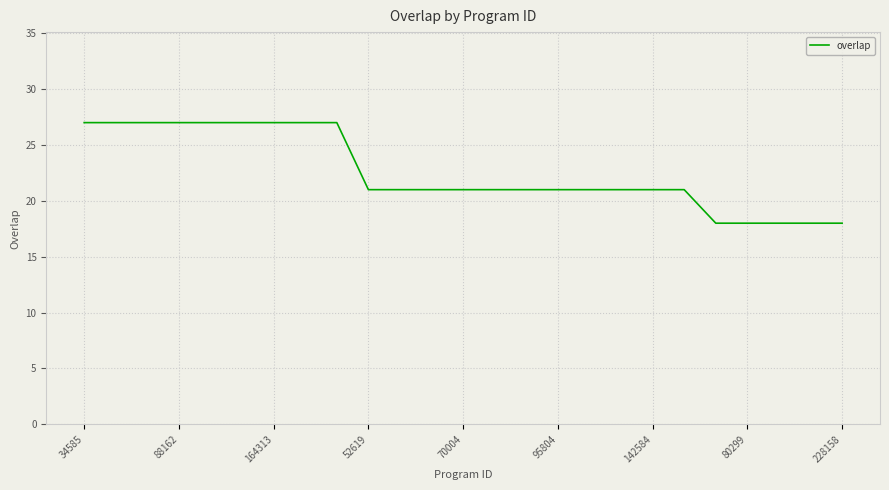

What is the greatest value displayed?

27